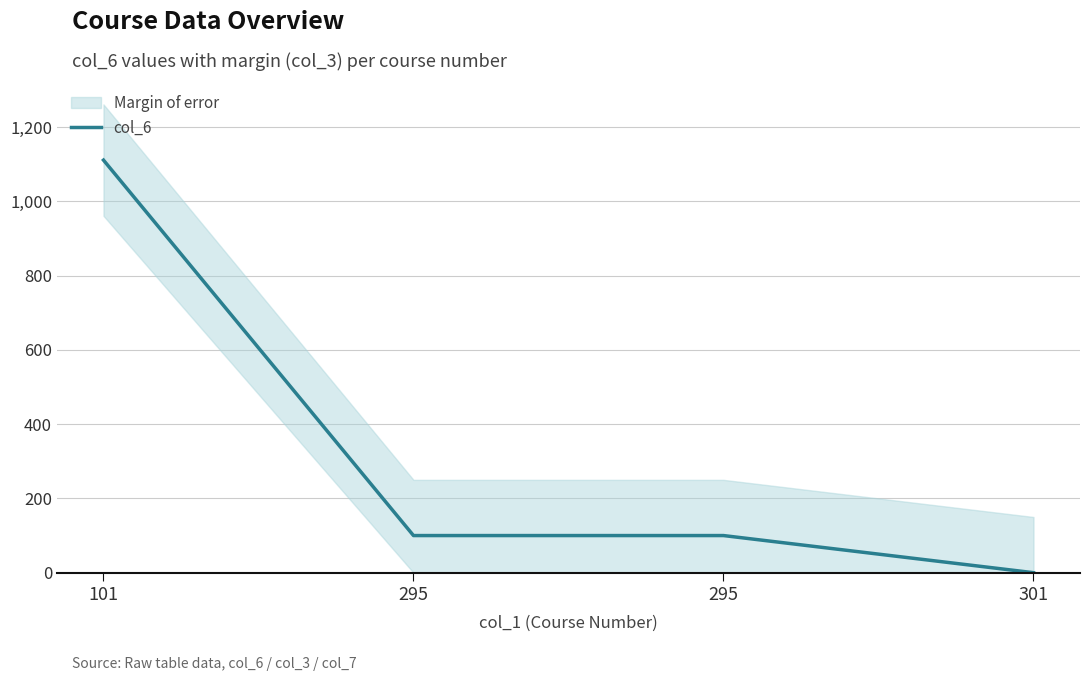

How many lines are shown in the chart?

1